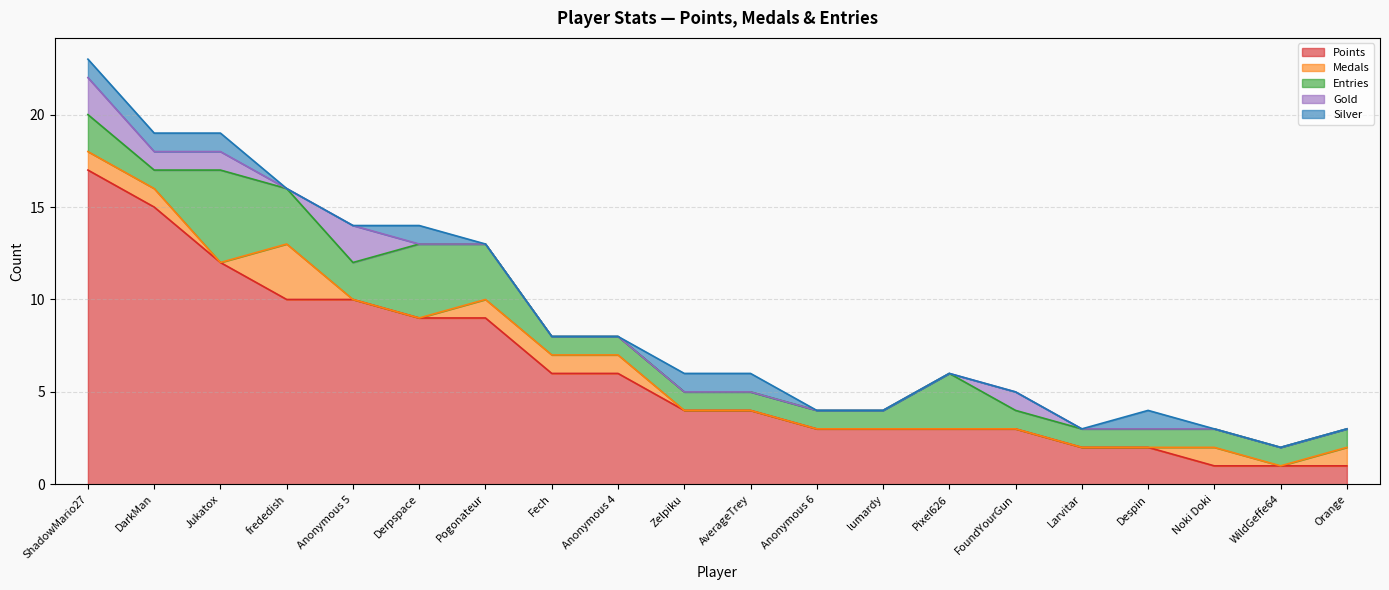

How many positive values does the Gold series have?

5